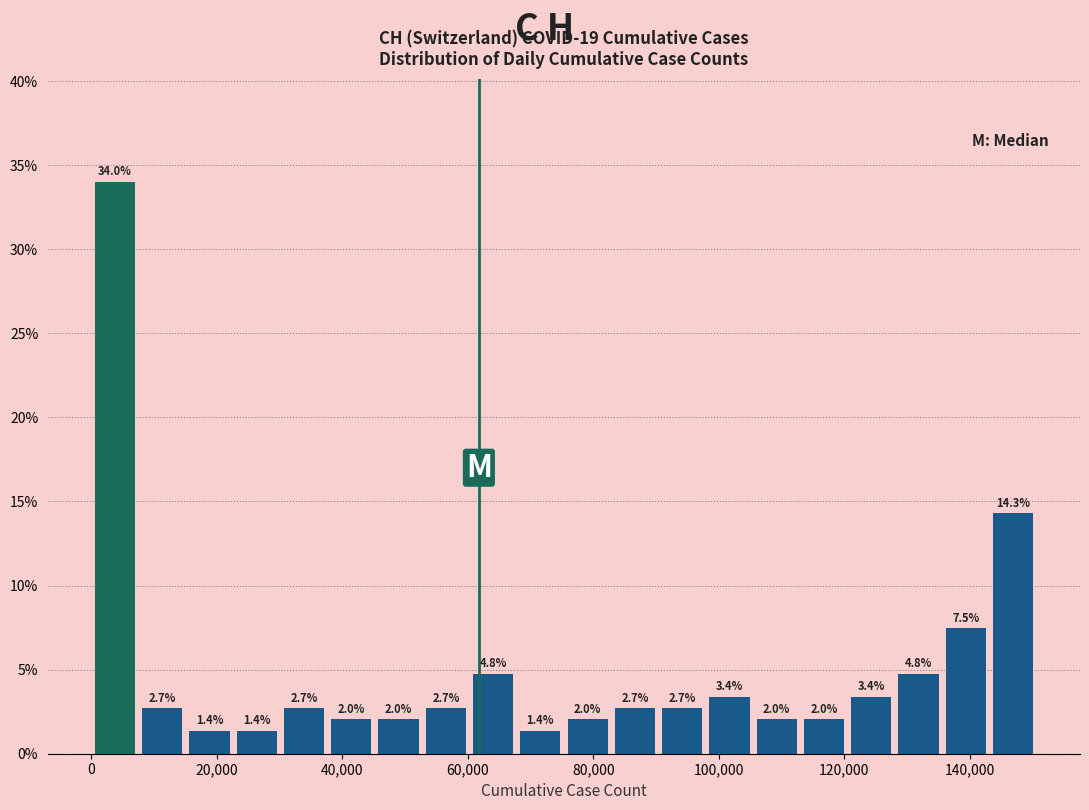

Read against the x-axis, roughly where is the centre of the tallest bar?

4000